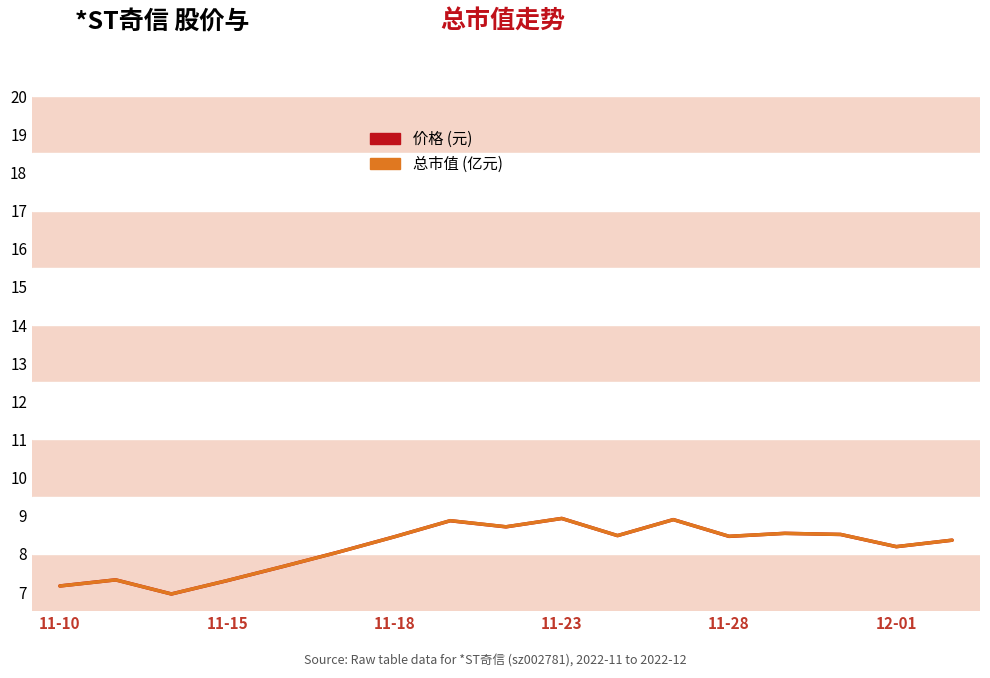

What is the greatest value displayed?

8.9